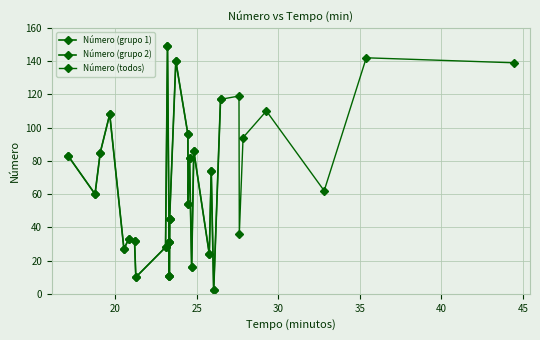

What is the sum of all values?

2095